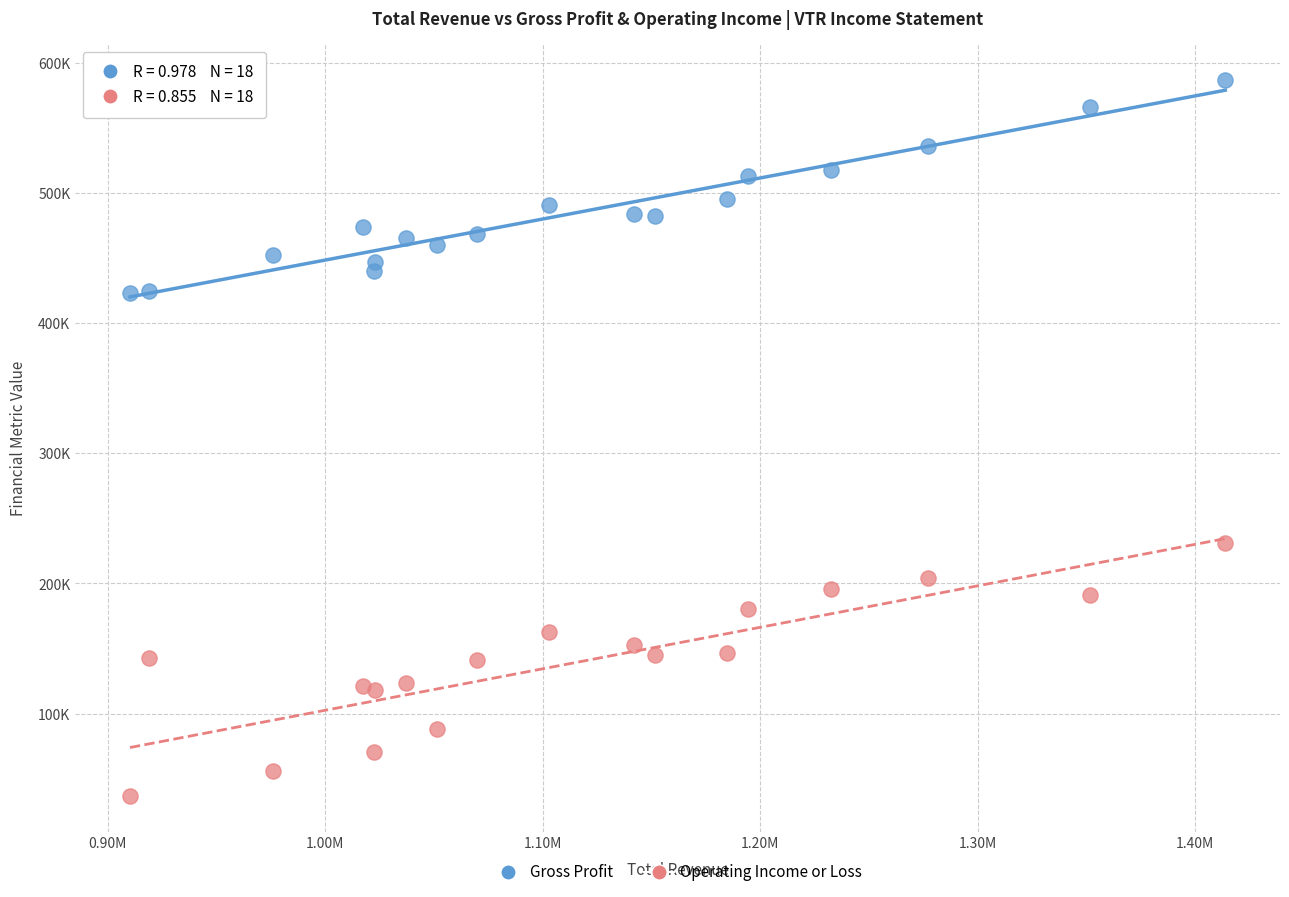

Which series contains the lowest Y value?

Operating Income or Loss